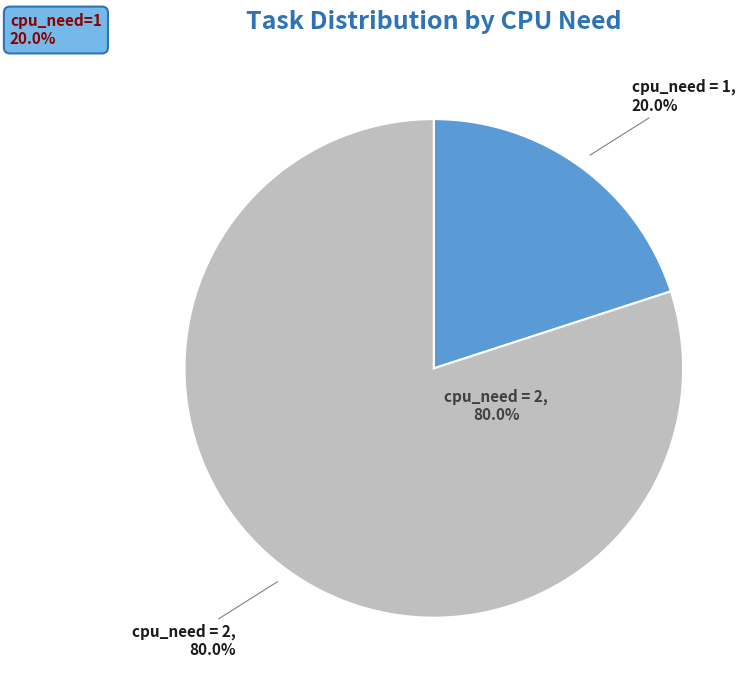

Is cpu_need=1 the majority of the pie?

No